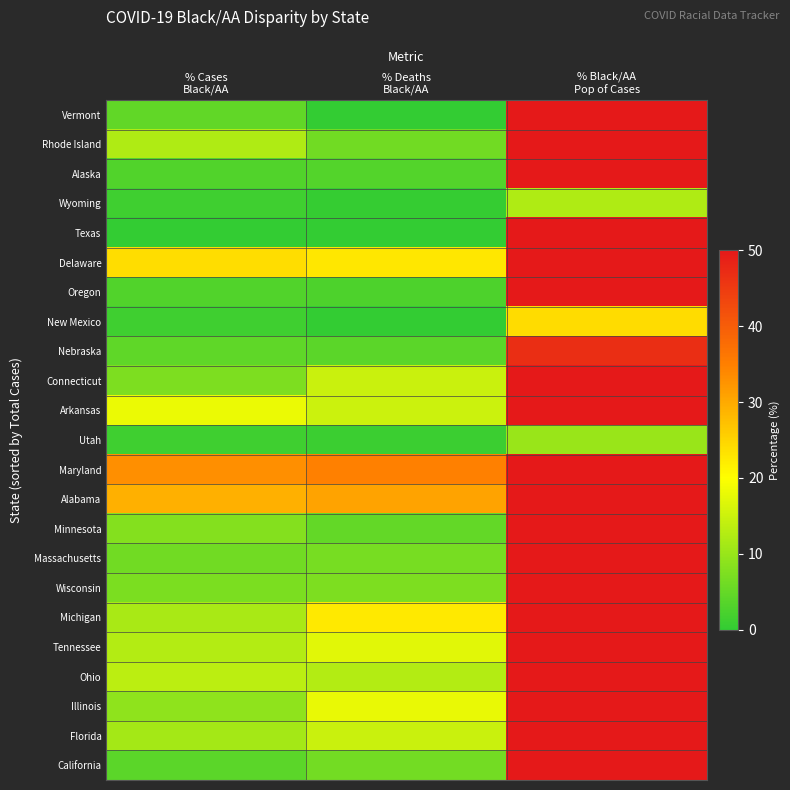

How many data points does each series have?

3